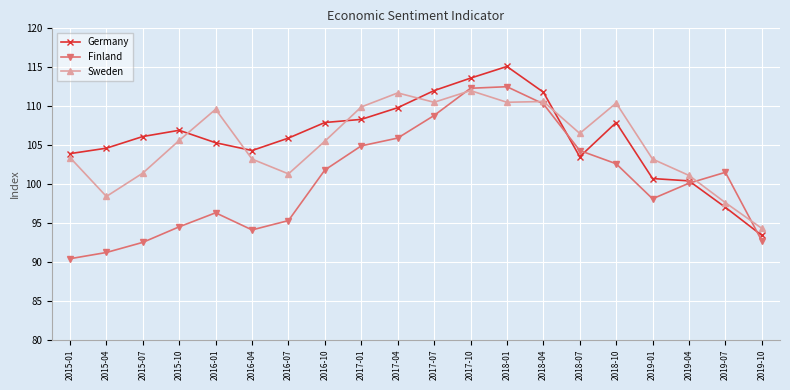

What are all the series names shown in the legend?

Germany, Finland, Sweden